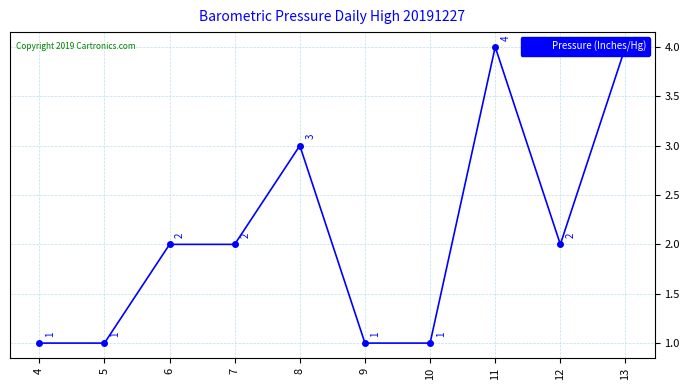

Where is the first local minimum?

12